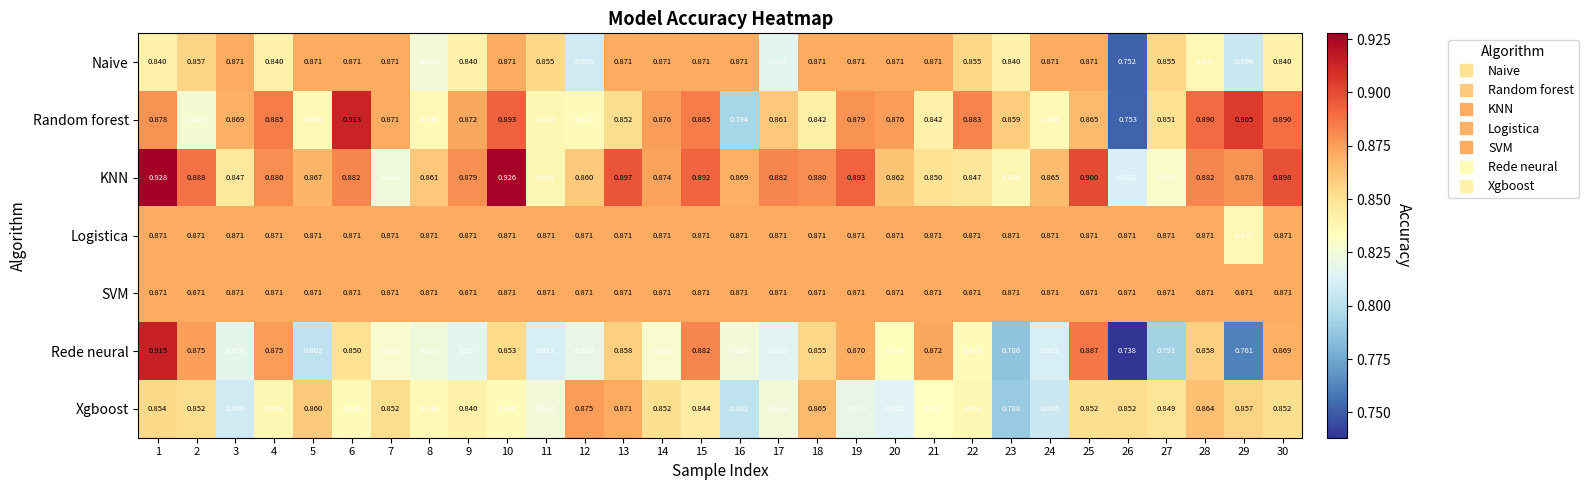

Which series has the widest spread of values?

Rede neural